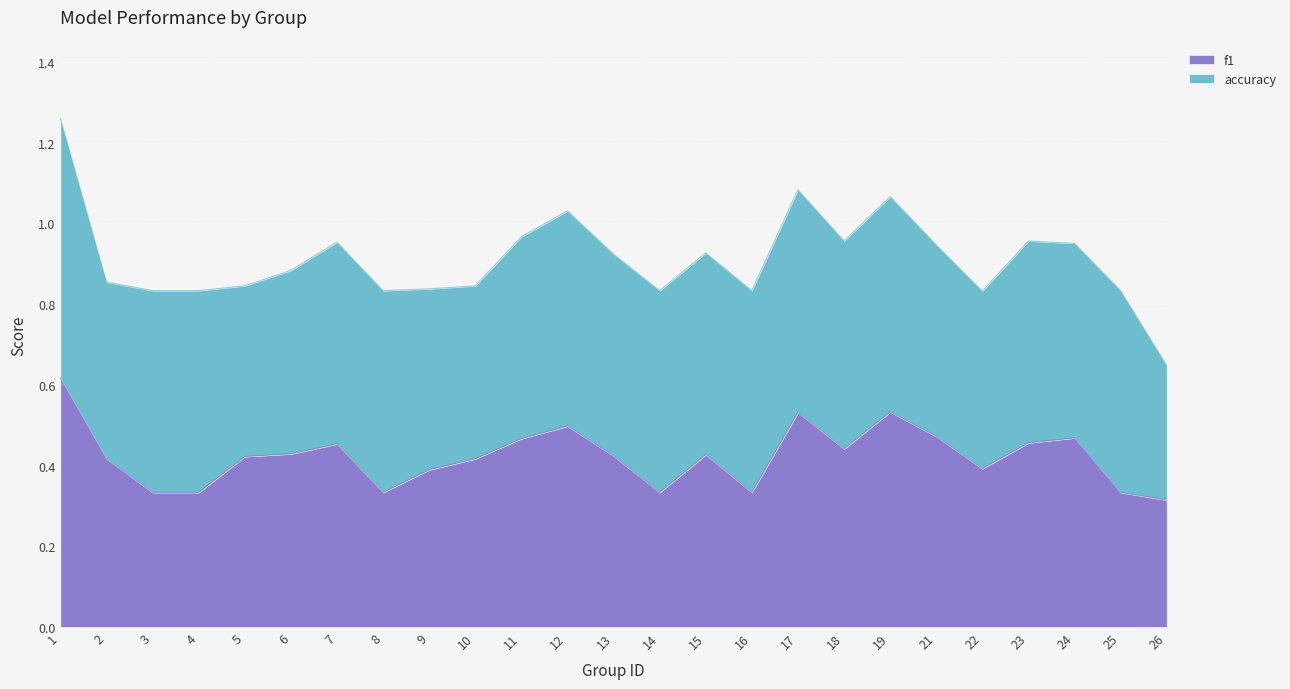

At which label is the value closest to 0?

26